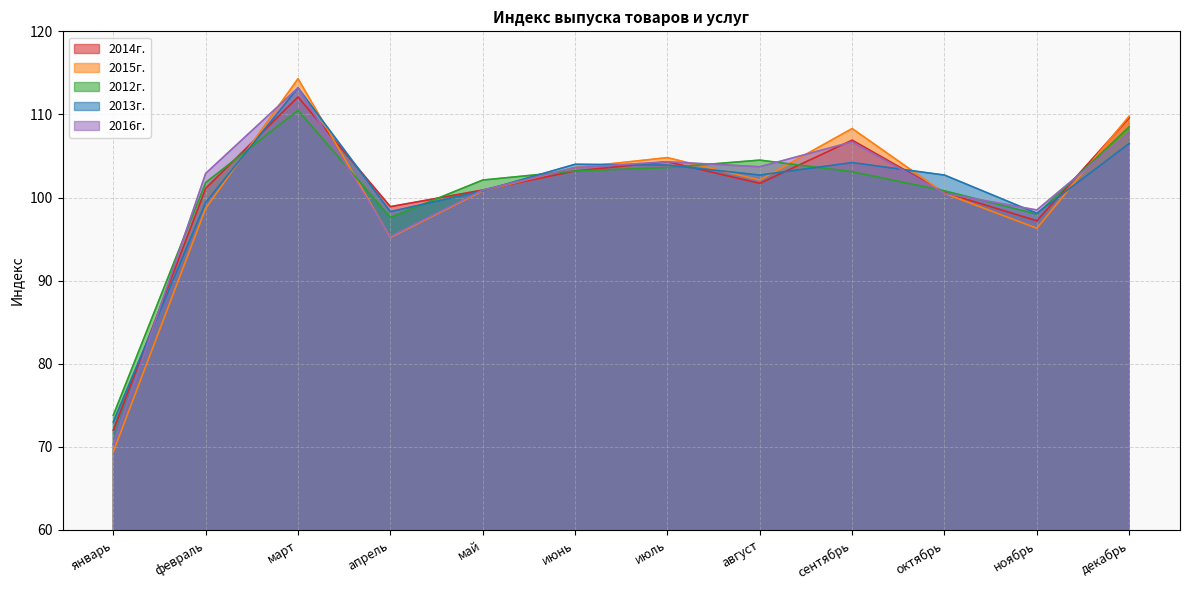

How many interior local valleys does the 2016г. series have?

3